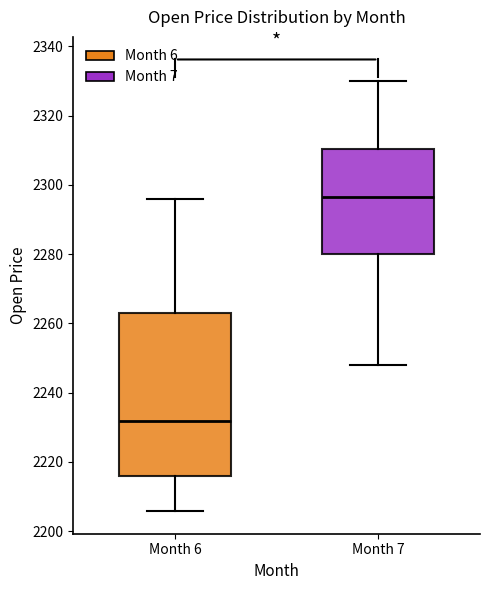

Where does the median line of the box for Month 6 sit on the y-axis? The values are not printed on the chart, so give them approximately, as read against the axis.

2232